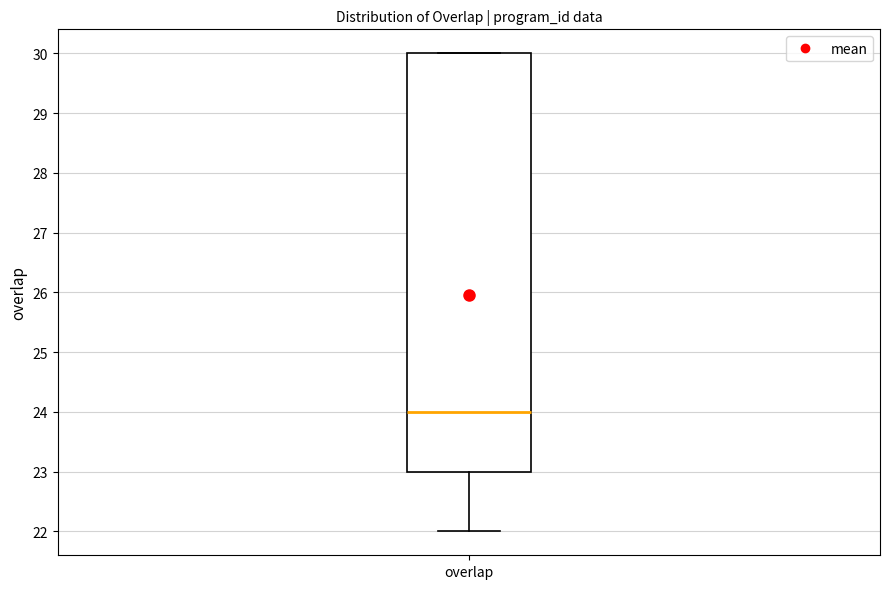

Read this box plot against the y-axis: the position of the median line, the range covered by the box, and the ends of both whiskers. The values are not printed on the chart, so give them approximately, as read against the axis.

median 24, box 23 to 30, whiskers 22 to 30